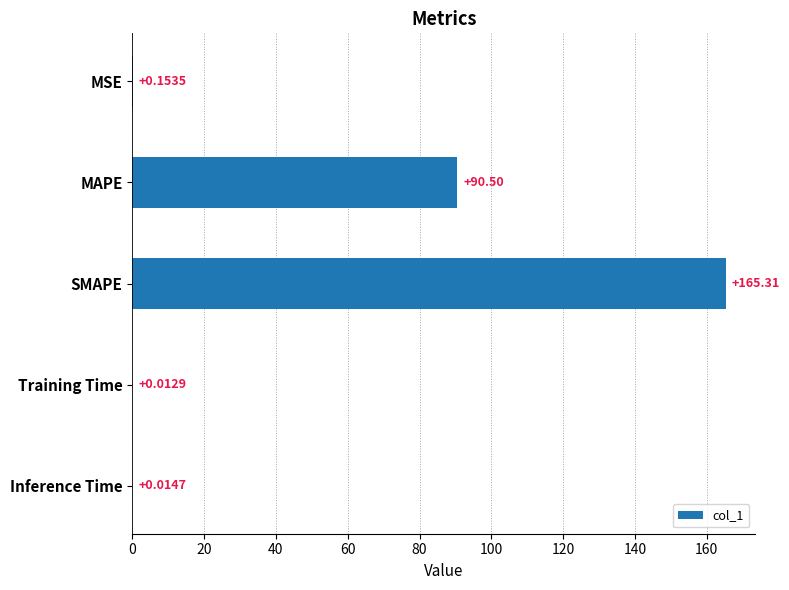

Where is the data nearest to the value 82?

MAPE